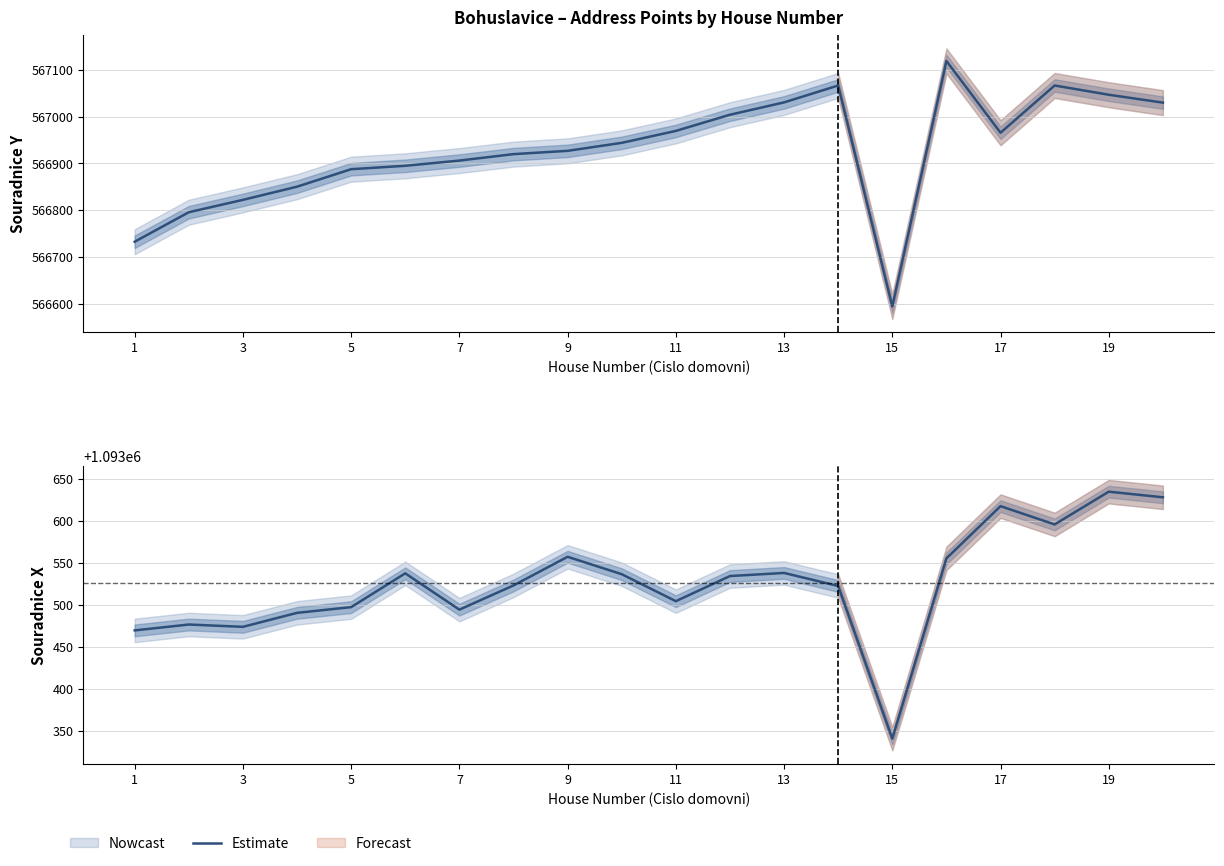

What is the average value?

1093526.3